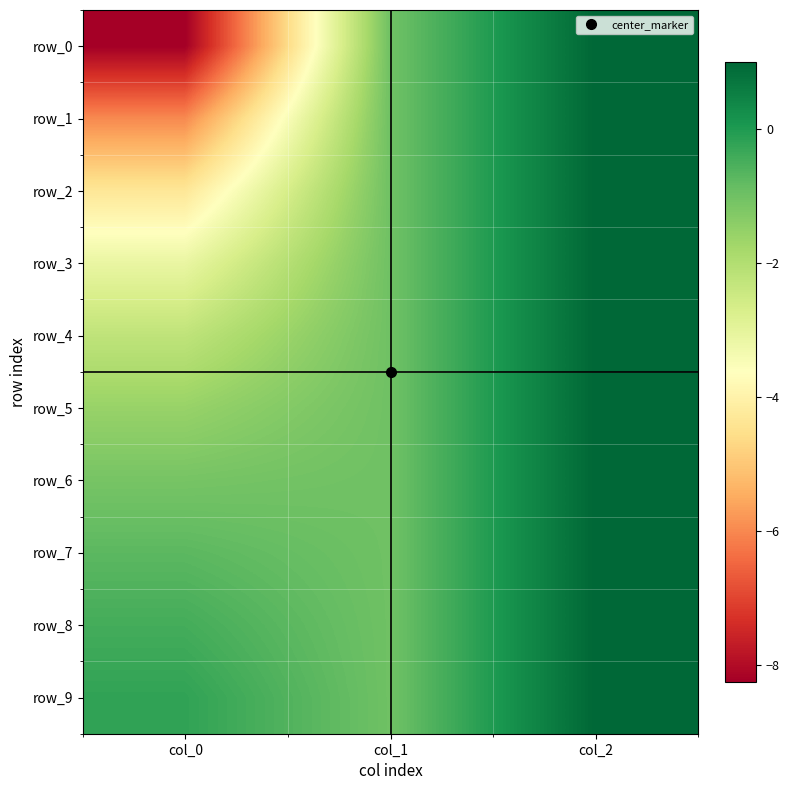

What is the difference between the maximum and minimum values in the row_1 series?

7.0